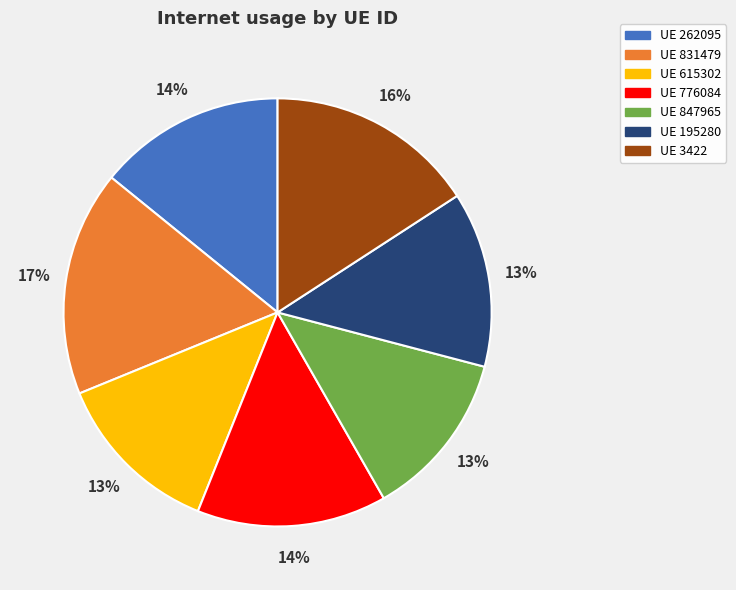

To the nearest percent, what is the difference between the largest and smallest slice percentages?

4%